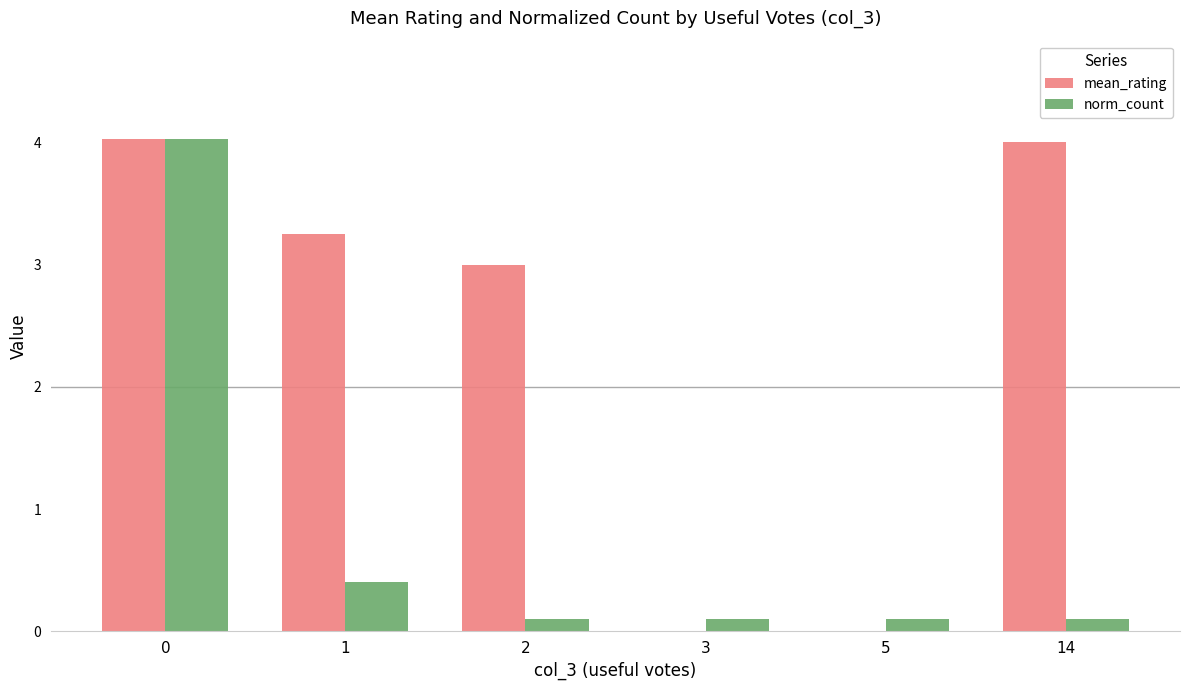

Are the bars horizontal?

No